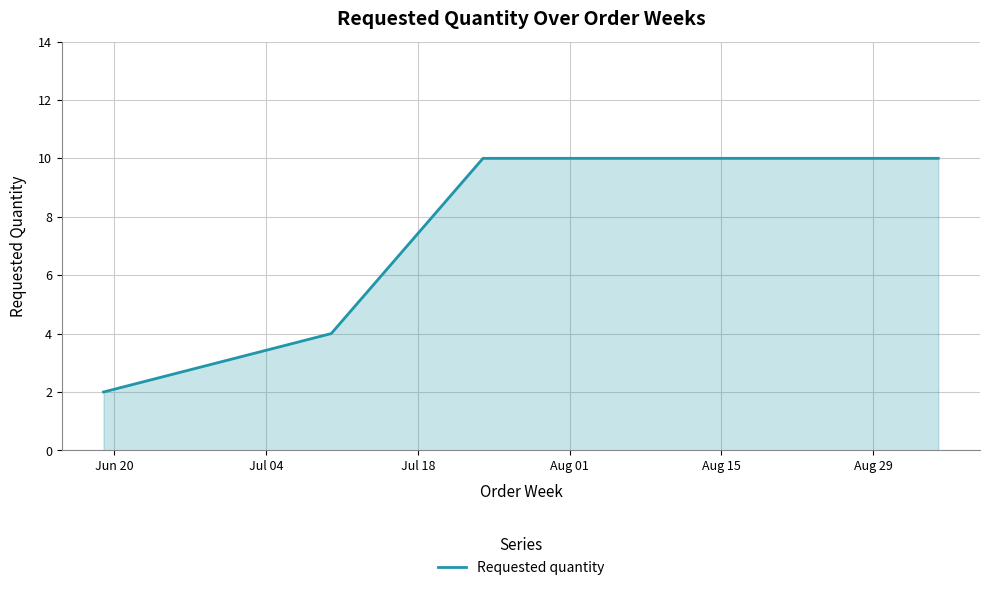

What is the maximum value shown in the chart?

10